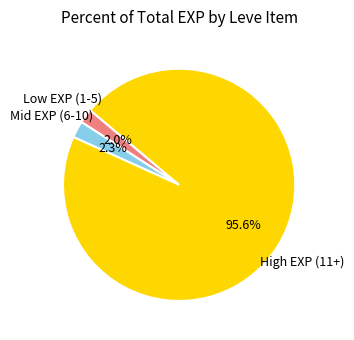

What is the largest slice in the pie chart?

High EXP (11+)